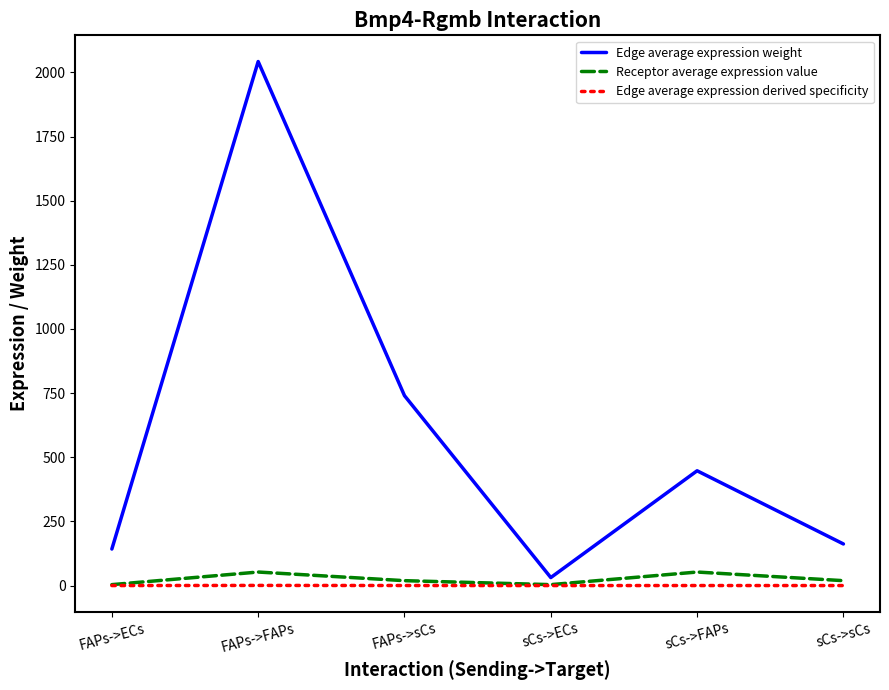

How many lines are shown in the chart?

3